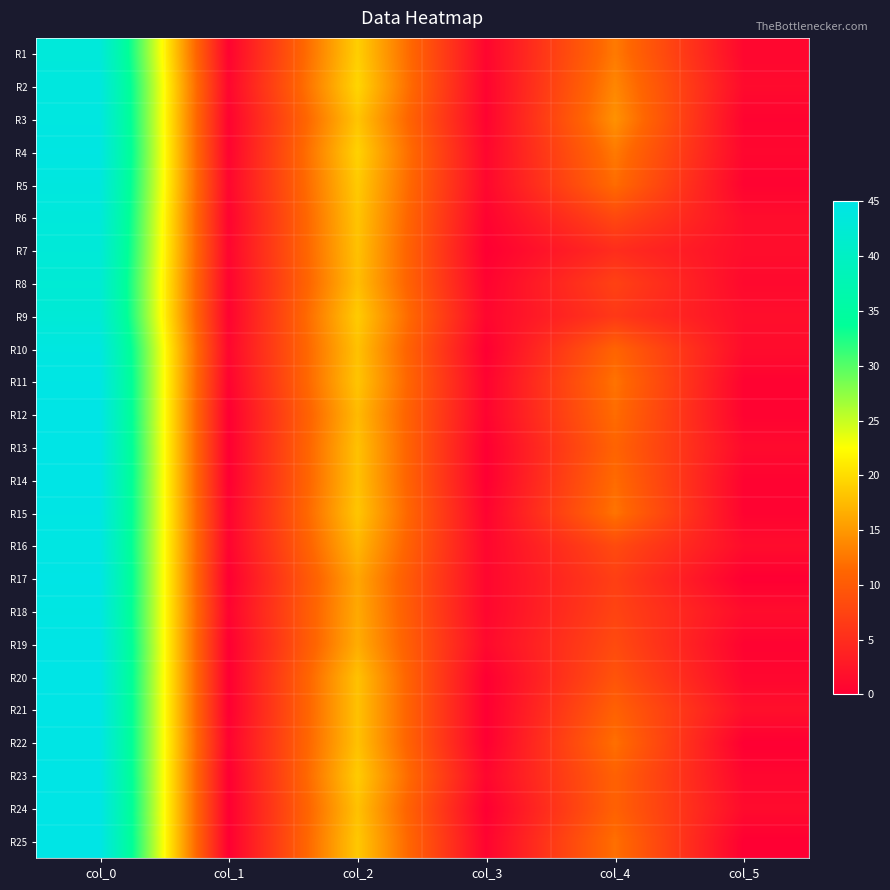

Reading left to right, extract all data points from this chart.

R1: col_0=43.2	col_1=0.4	col_2=19.0	col_3=0.7	col_4=12.8	col_5=0.8
R2: col_0=44.0	col_1=0.8	col_2=19.5	col_3=0.5	col_4=13.7	col_5=1.2
R3: col_0=44.2	col_1=0.4	col_2=18.2	col_3=0.4	col_4=14.5	col_5=0.5
R4: col_0=44.5	col_1=0.5	col_2=19.2	col_3=0.8	col_4=12.8	col_5=0.8
R5: col_0=44.0	col_1=0.8	col_2=18.7	col_3=0.9	col_4=11.8	col_5=0.4
R6: col_0=43.5	col_1=0.5	col_2=18.2	col_3=0.4	col_4=8.0	col_5=1.6
R7: col_0=43.0	col_1=0.7	col_2=18.0	col_3=0.0	col_4=5.0	col_5=1.6
R8: col_0=42.5	col_1=0.5	col_2=17.8	col_3=0.4	col_4=7.2	col_5=1.1
R9: col_0=42.8	col_1=0.4	col_2=18.8	col_3=0.8	col_4=6.2	col_5=1.6
R10: col_0=44.2	col_1=0.8	col_2=18.0	col_3=0.0	col_4=11.0	col_5=1.4
R11: col_0=44.8	col_1=0.4	col_2=18.2	col_3=0.4	col_4=12.2	col_5=0.4
R12: col_0=45.0	col_1=0.0	col_2=17.5	col_3=0.5	col_4=11.8	col_5=0.4
R13: col_0=45.0	col_1=0.0	col_2=18.0	col_3=0.0	col_4=11.0	col_5=1.2
R14: col_0=45.0	col_1=0.0	col_2=18.0	col_3=0.0	col_4=11.7	col_5=0.5
R15: col_0=44.8	col_1=0.4	col_2=18.3	col_3=0.5	col_4=12.3	col_5=0.5
R16: col_0=44.5	col_1=0.5	col_2=17.2	col_3=0.8	col_4=8.2	col_5=1.5
R17: col_0=45.0	col_1=0.0	col_2=16.0	col_3=0.8	col_4=7.0	col_5=0.0
R18: col_0=44.5	col_1=0.5	col_2=16.2	col_3=0.8	col_4=7.5	col_5=1.5
R19: col_0=45.0	col_1=0.0	col_2=16.5	col_3=1.1	col_4=8.2	col_5=0.4
R20: col_0=45.0	col_1=0.0	col_2=18.0	col_3=0.0	col_4=9.2	col_5=0.8
R21: col_0=45.0	col_1=0.0	col_2=18.0	col_3=0.0	col_4=10.8	col_5=1.8
R22: col_0=44.8	col_1=0.4	col_2=18.0	col_3=0.0	col_4=12.0	col_5=0.0
R23: col_0=45.0	col_1=0.0	col_2=18.8	col_3=0.8	col_4=10.8	col_5=0.8
R24: col_0=45.0	col_1=0.0	col_2=18.0	col_3=0.0	col_4=10.8	col_5=1.3
R25: col_0=45.0	col_1=0.0	col_2=18.5	col_3=0.5	col_4=12.0	col_5=0.0